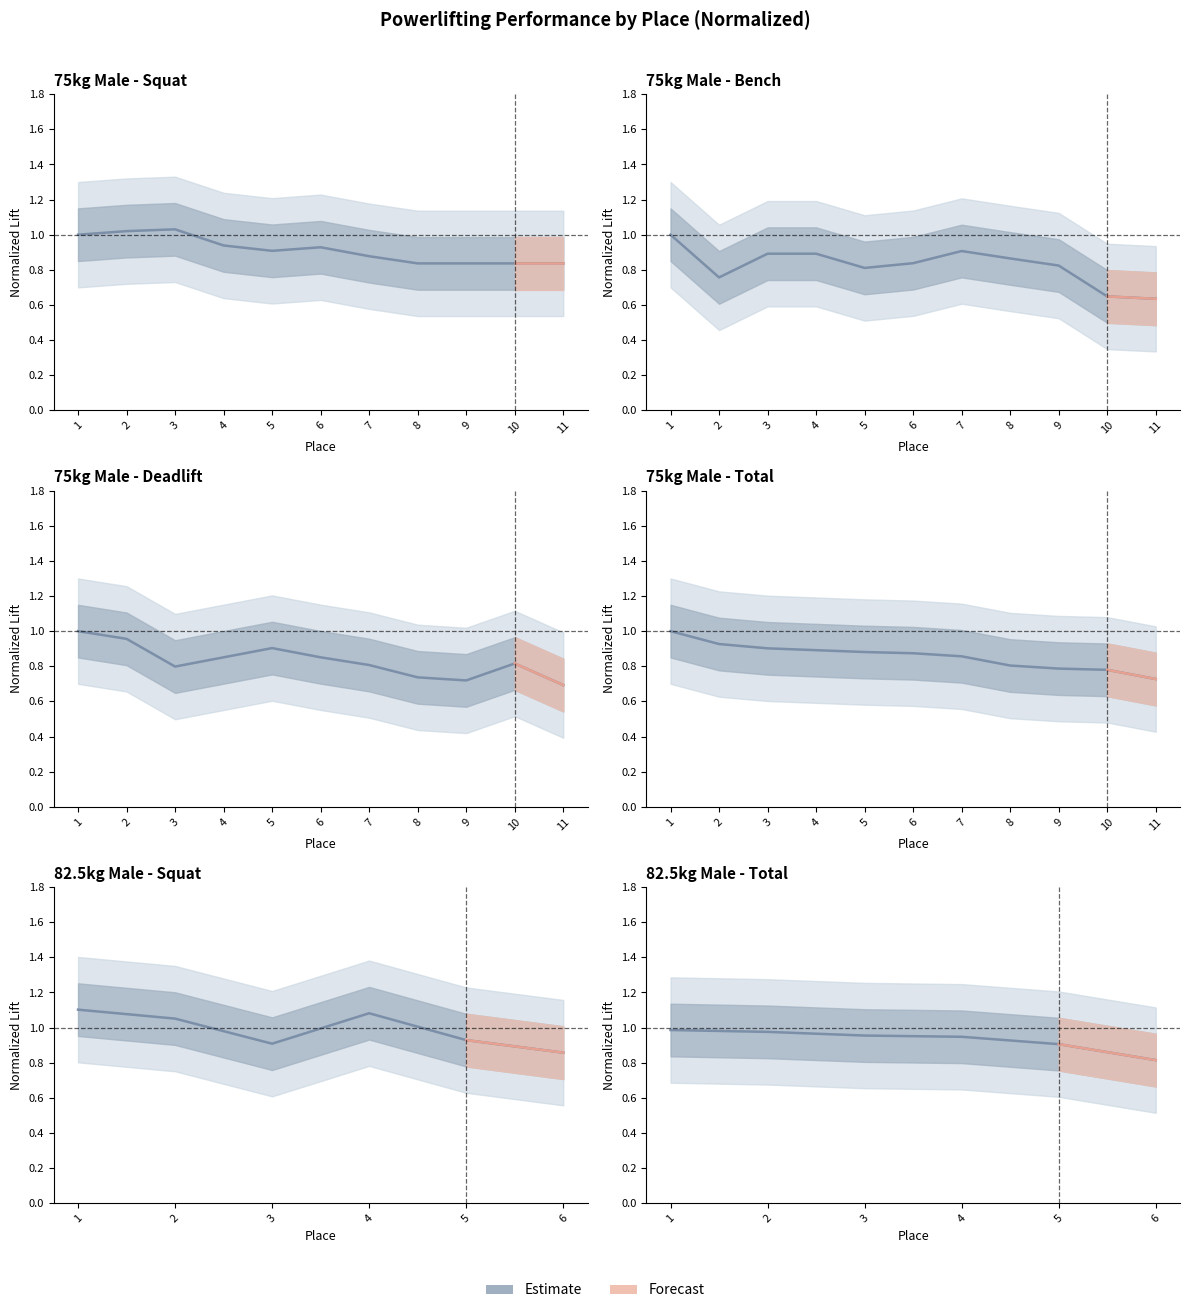

What is the value of the Best3BenchKg point at the 6th from the left?

0.8